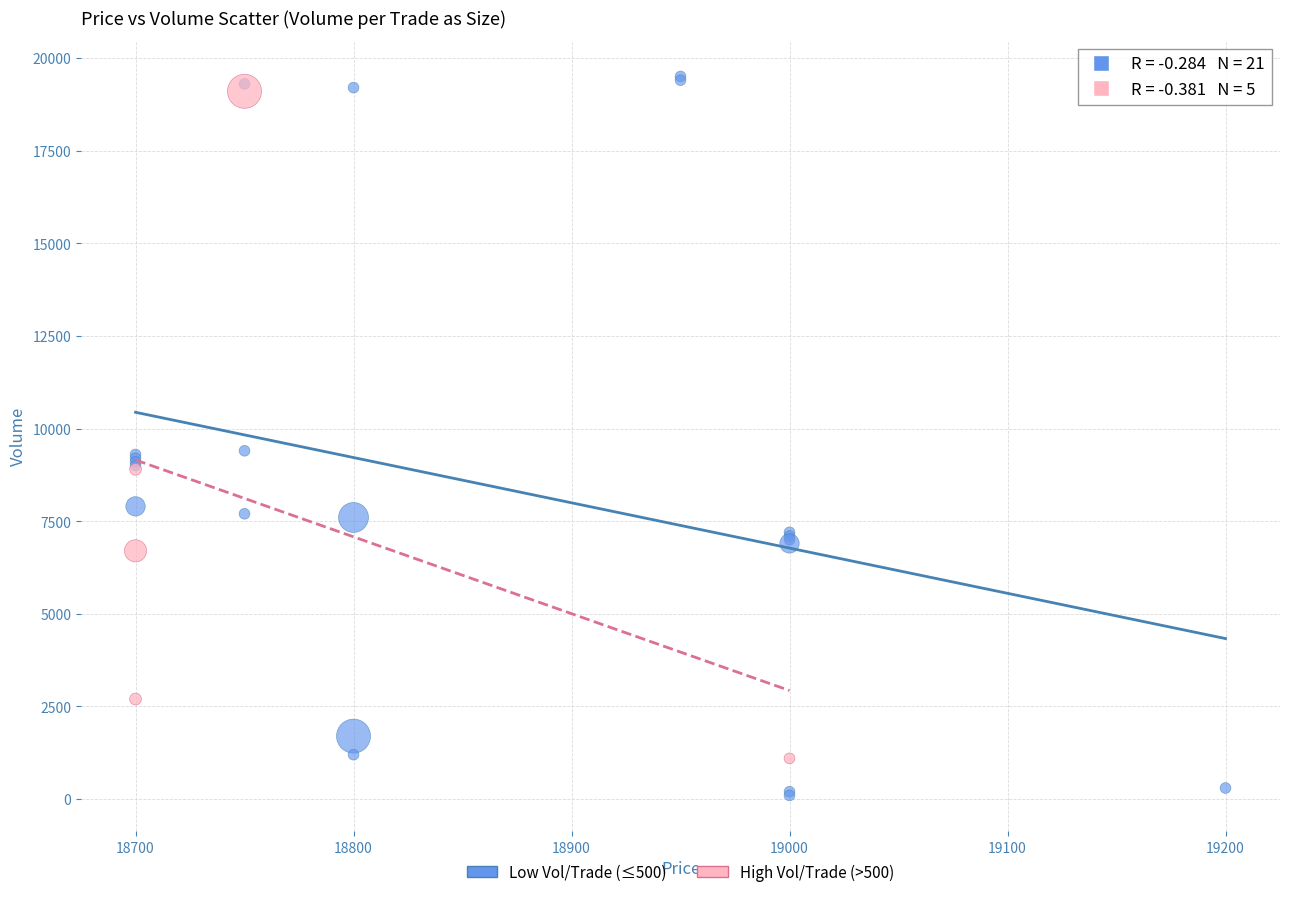

Which series contains the lowest Y value?

Low Vol/Trade (≤500)